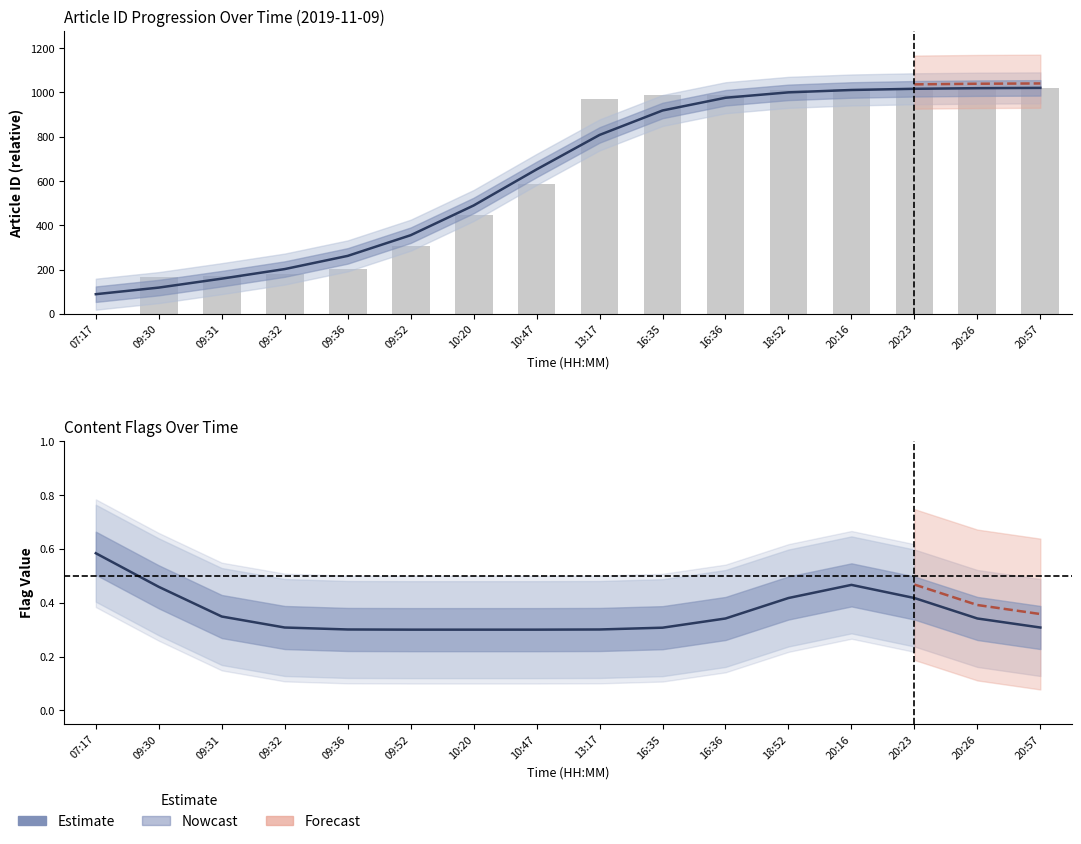

What is the label of the 6th bar from the right?

16:36